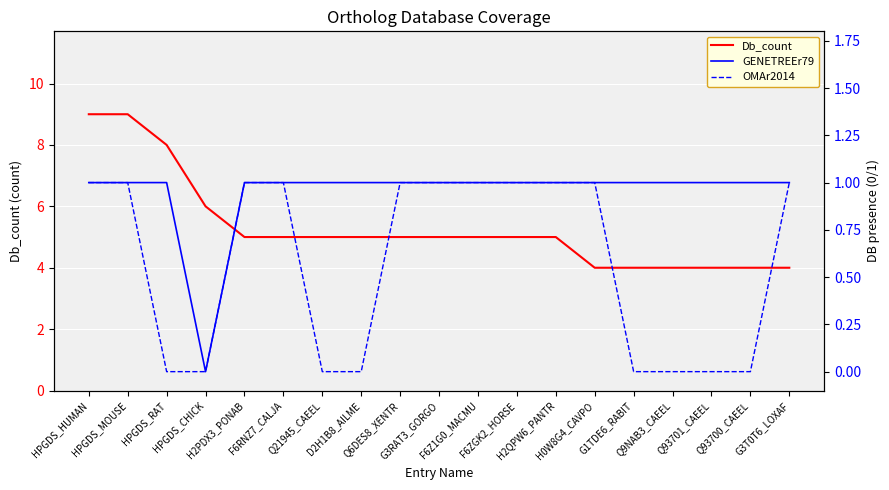

True or false: GENETREEr79 and OMAr2014 intersect in this chart.

False